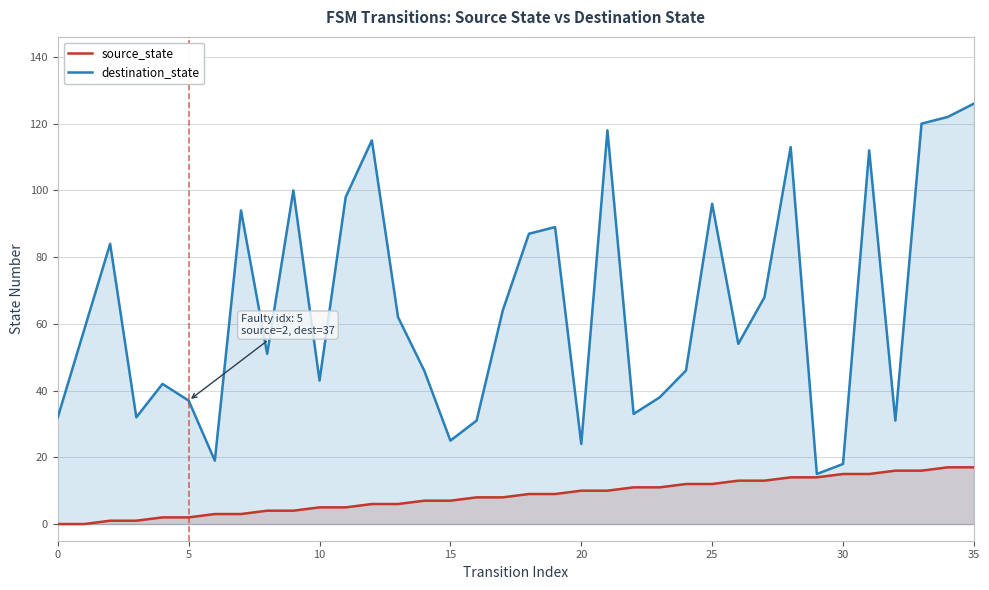

Between 12 and 24, which series saw the biggest shift?

destination_state